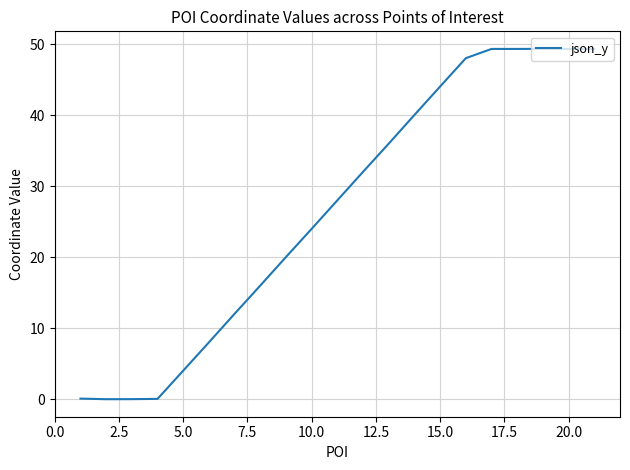

What is the maximum value shown in the chart?

49.3